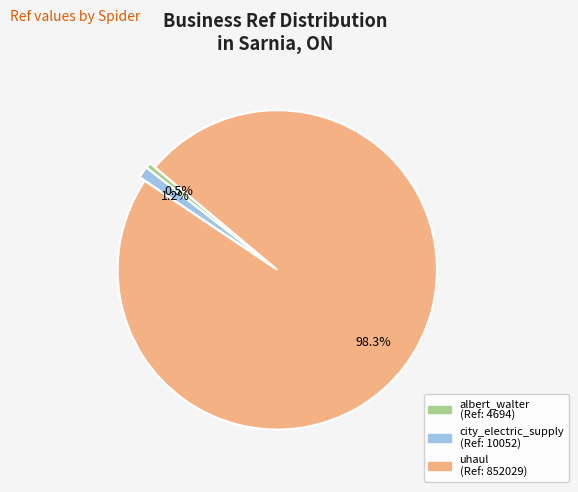

True or false: uhaul accounts for 84% of the total.

False